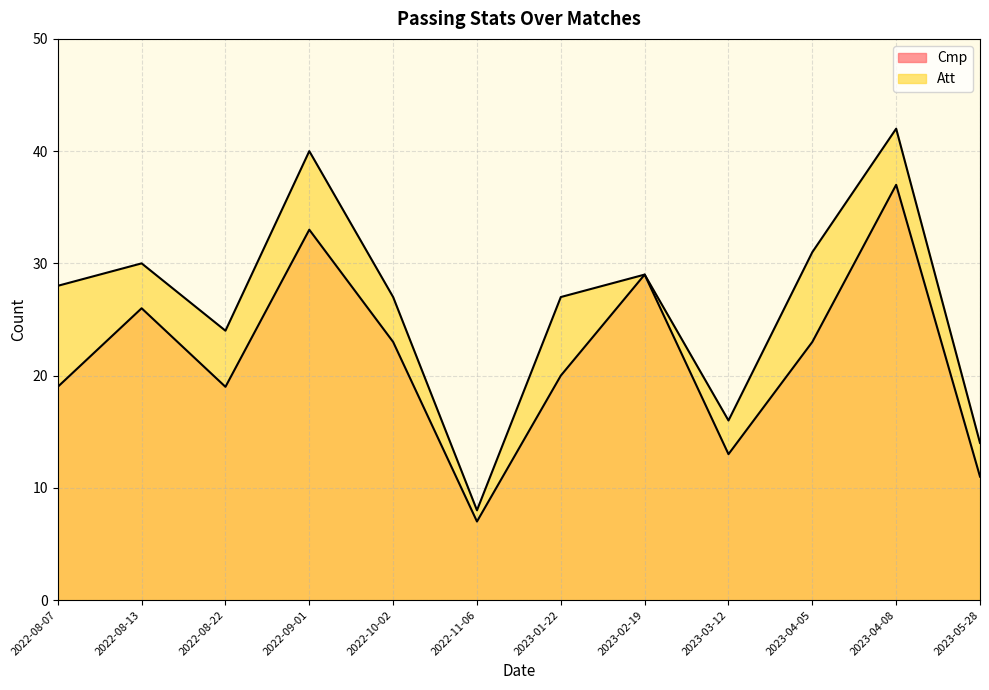

Which series has the largest total across all categories?

Att